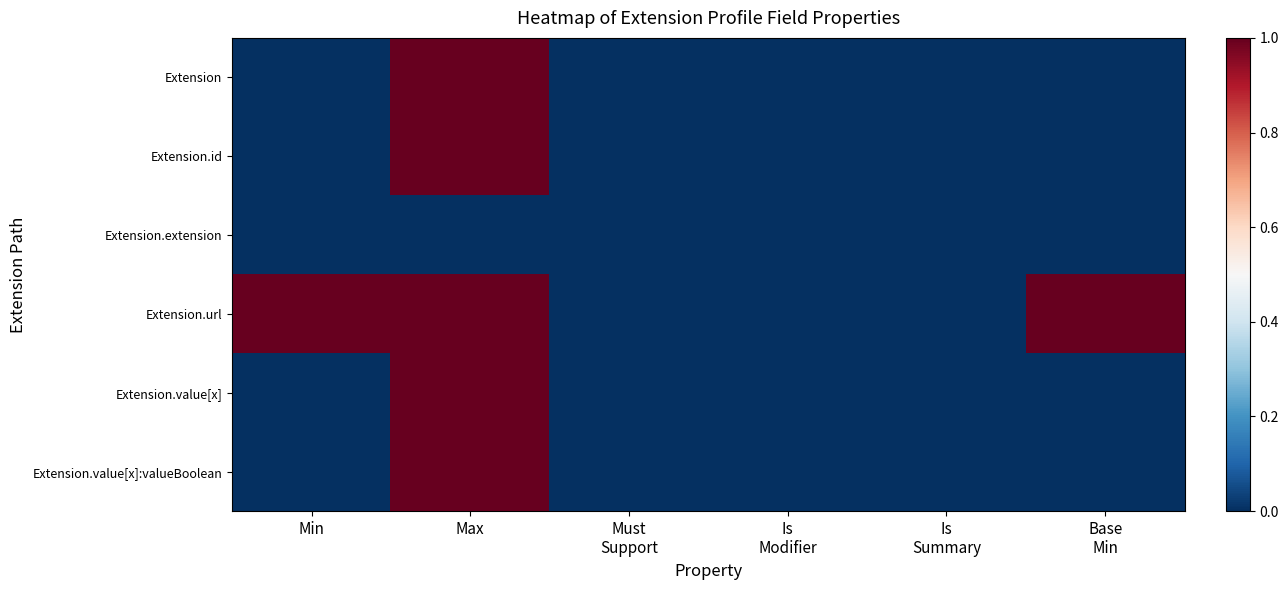

How many distinct data groups are displayed?

6